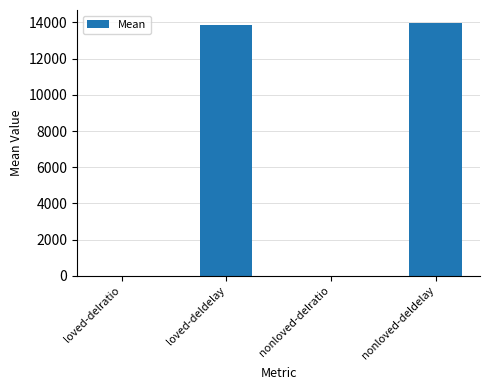

At which label does the data first exceed 13856?

loved-deldelay